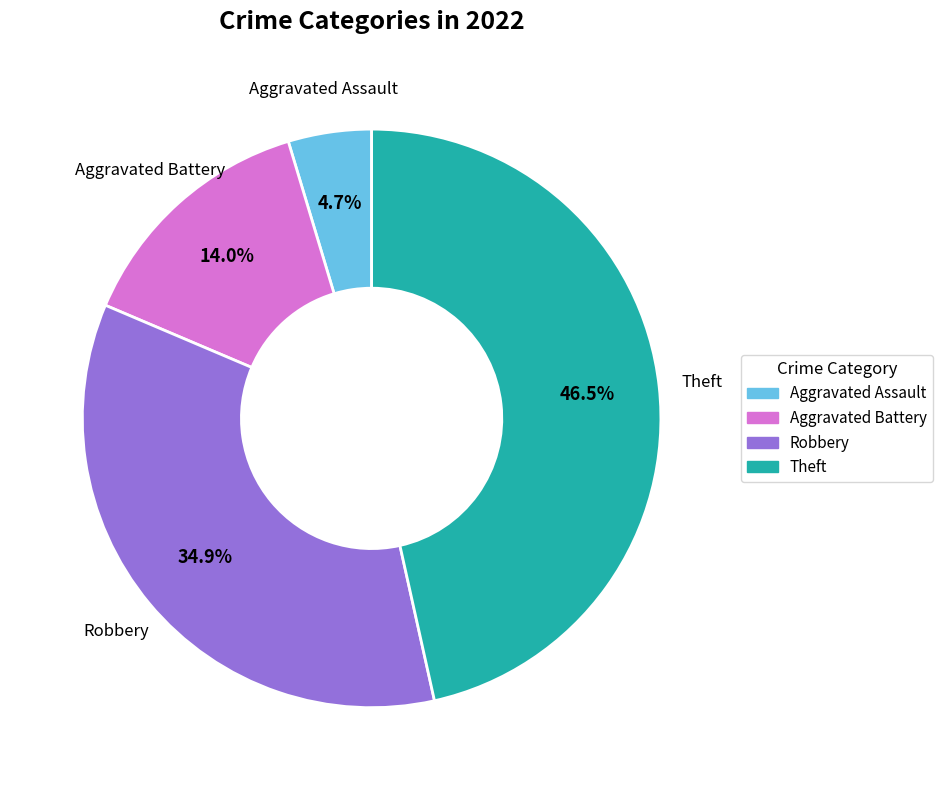

How many segments does this pie chart have?

4